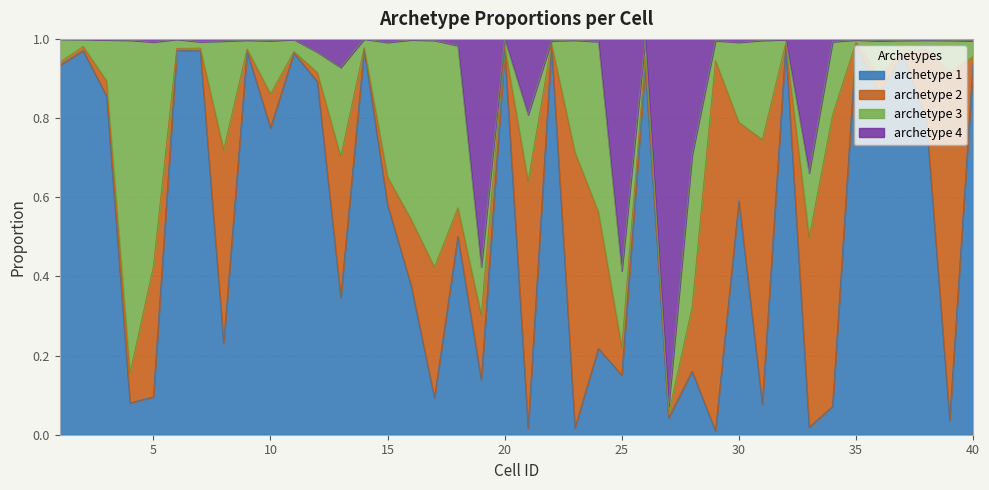

In archetype 4, how many points are higher than both neighbors (excluding endpoints)?

12